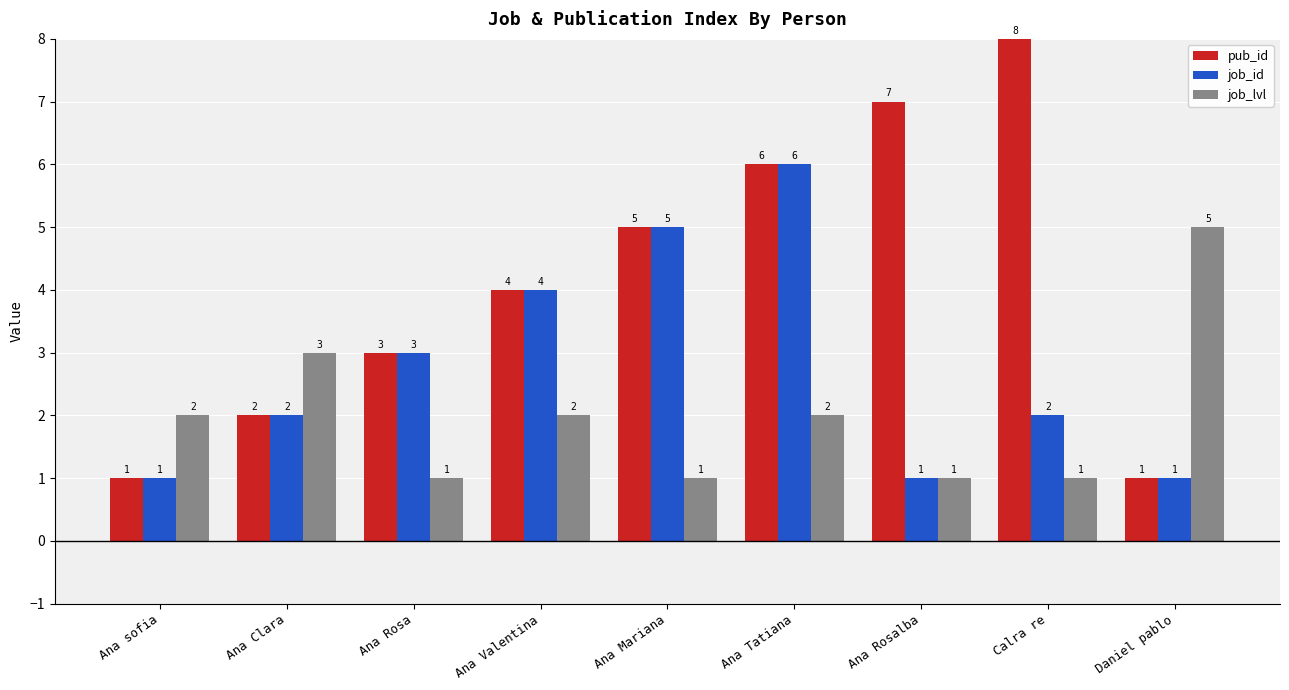

Count the job_lvl values in the range 1 to 2.

7